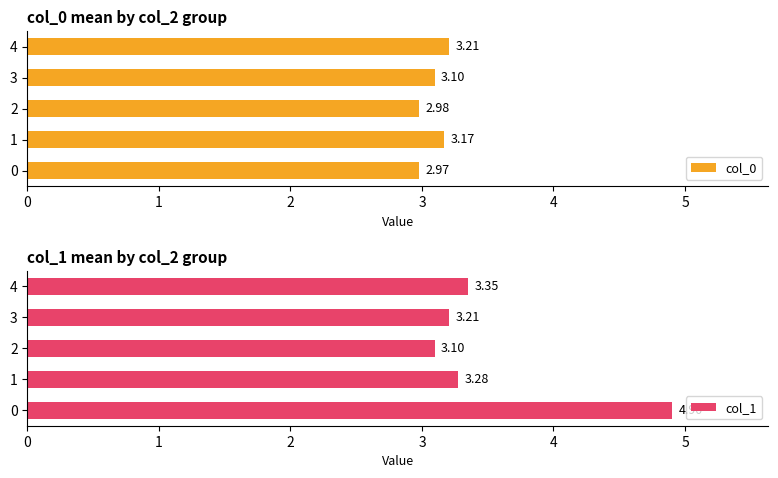

Which series has the largest total across all categories?

col_1